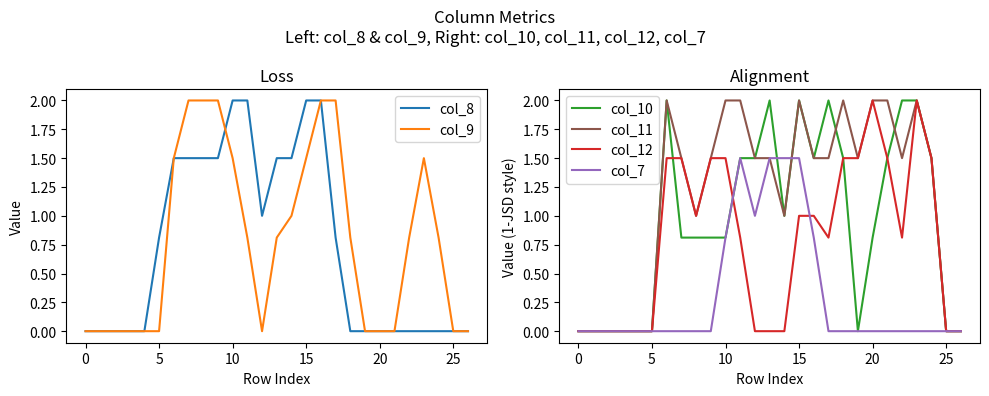

What is the maximum value for col_10?

2.0